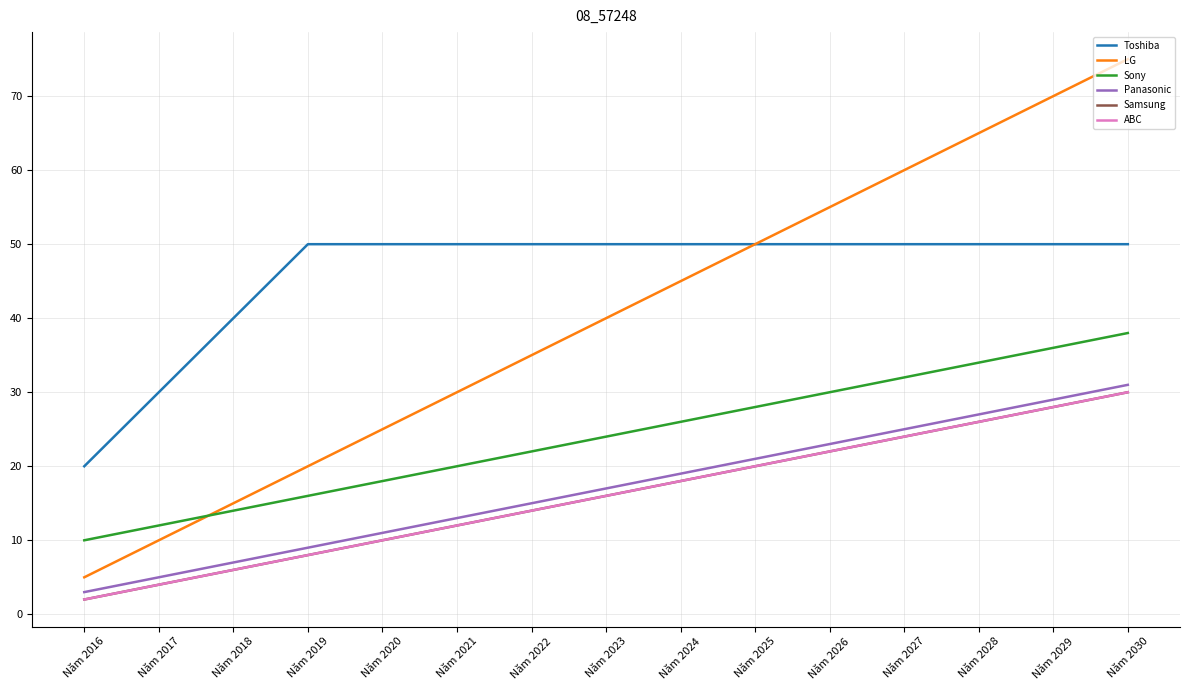

Rank the categories by LG value from highest to lowest.

Năm 2030, Năm 2029, Năm 2028, Năm 2027, Năm 2026, Năm 2025, Năm 2024, Năm 2023, Năm 2022, Năm 2021, Năm 2020, Năm 2019, Năm 2018, Năm 2017, Năm 2016